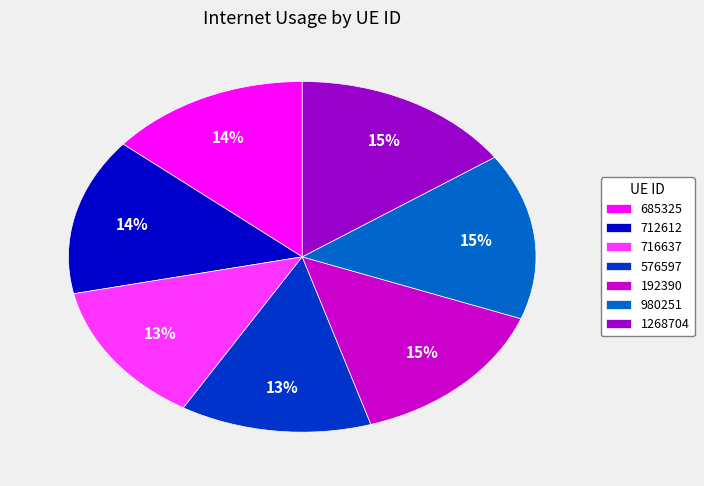

Is there a majority slice in this chart?

No